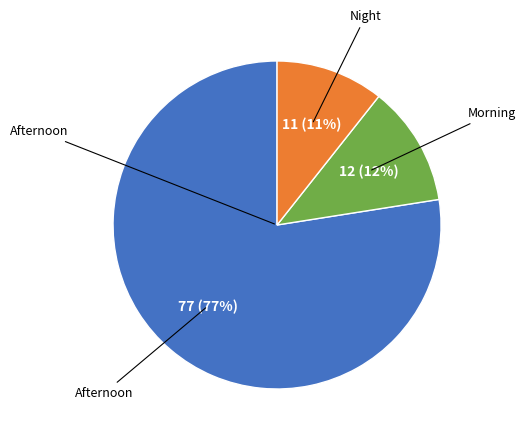

Which has a higher value, Morning or Afternoon?

Afternoon